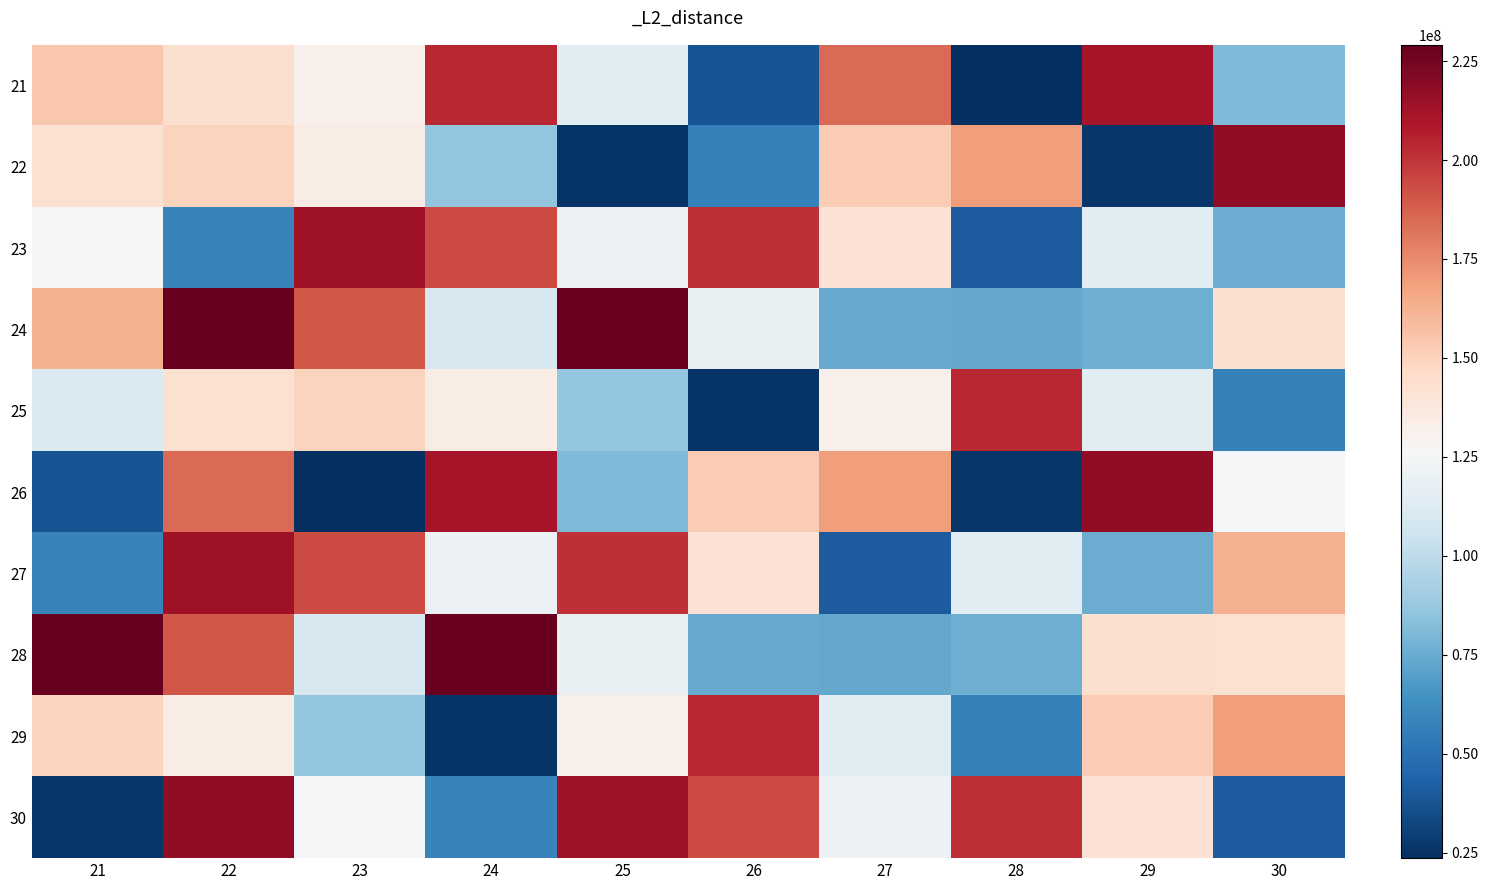

The 26 series shows 211154680 at 24. True or false?

True